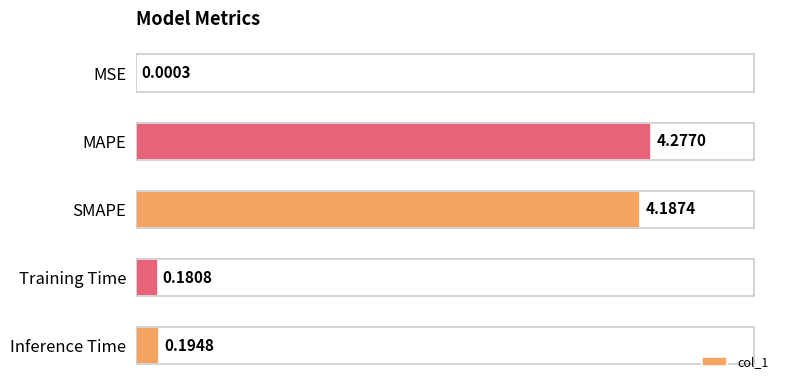

Which has a higher value, Training Time or MAPE?

MAPE